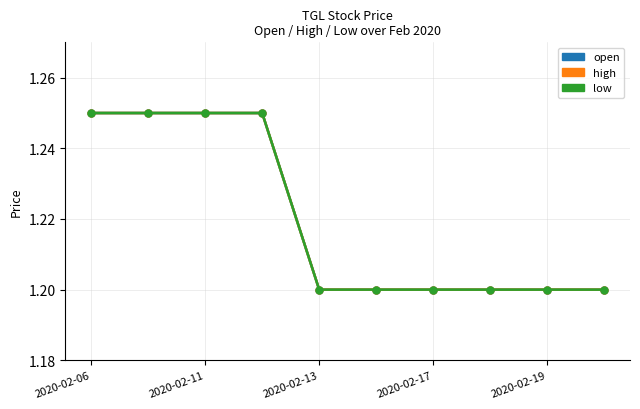

At how many categories does at least one series exceed 1?

10